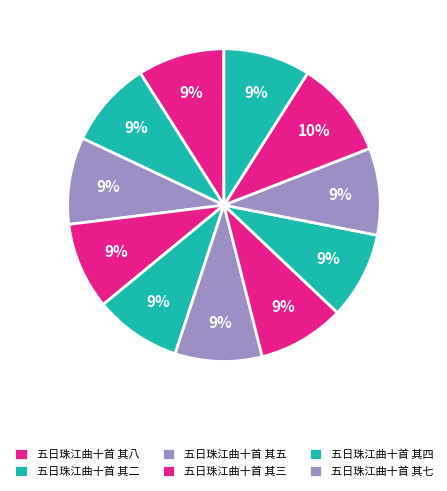

How many slices are in this pie chart?

11